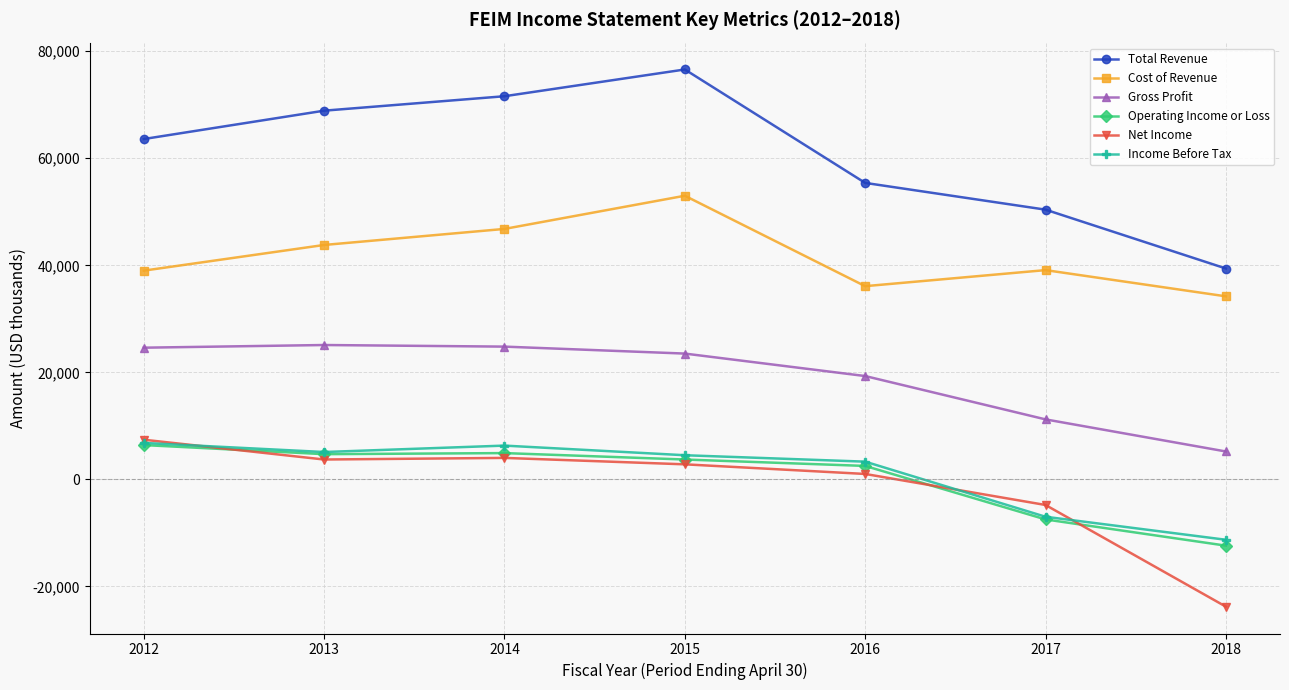

True or false: Total Revenue and Net Income cross at least once.

False